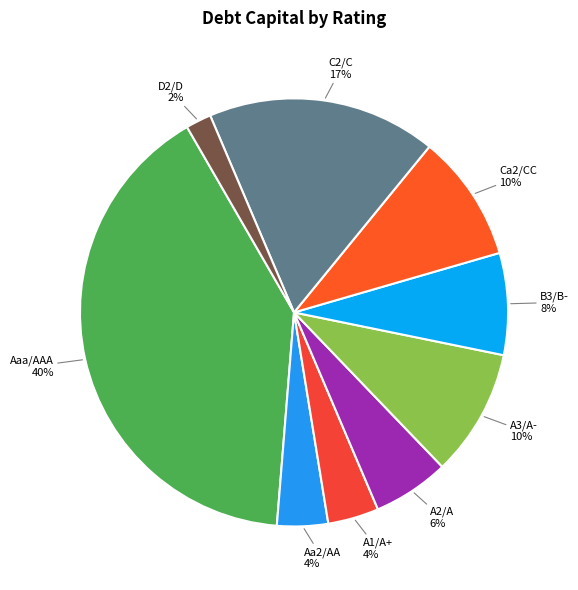

Does Aa2/AA account for over 50% of the chart?

No